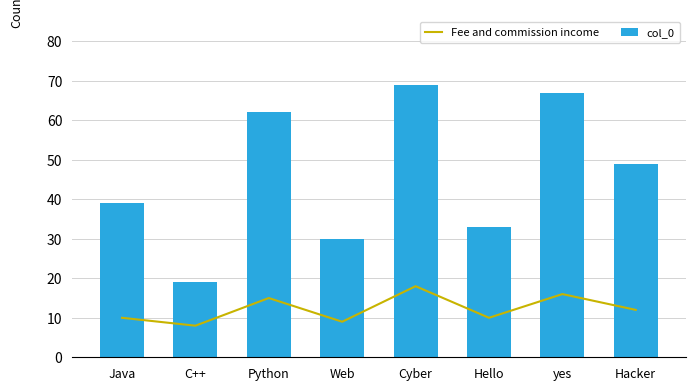

Read the Fee and commission income value at yes.

16